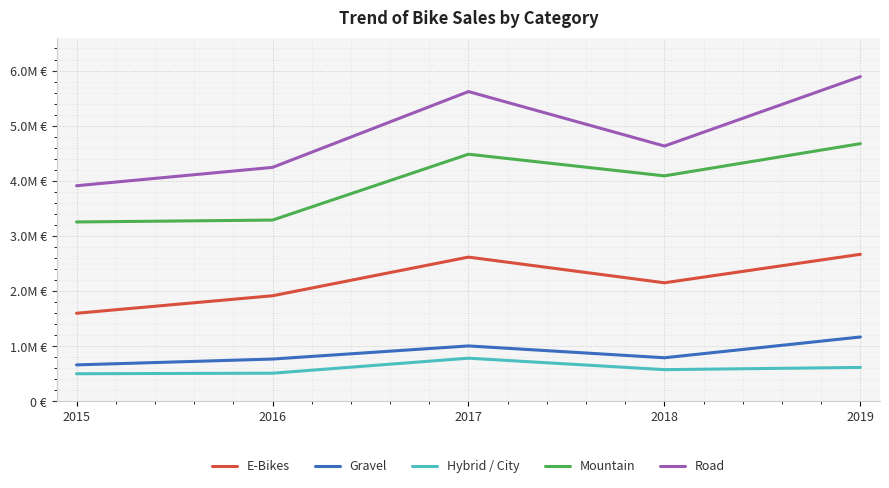

At which label does Hybrid / City first exceed 576805?

2017